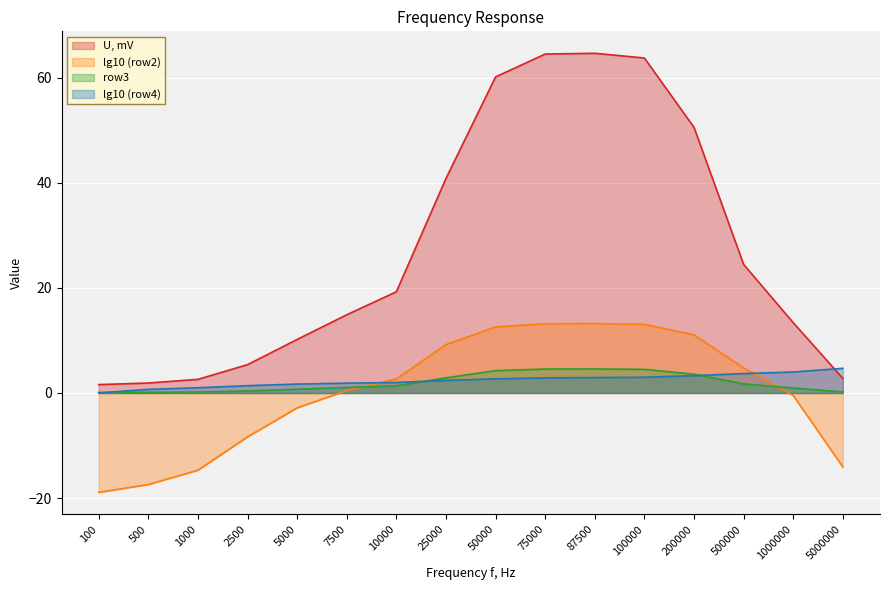

How many values in the lg10 (row4) series exceed 2?

9